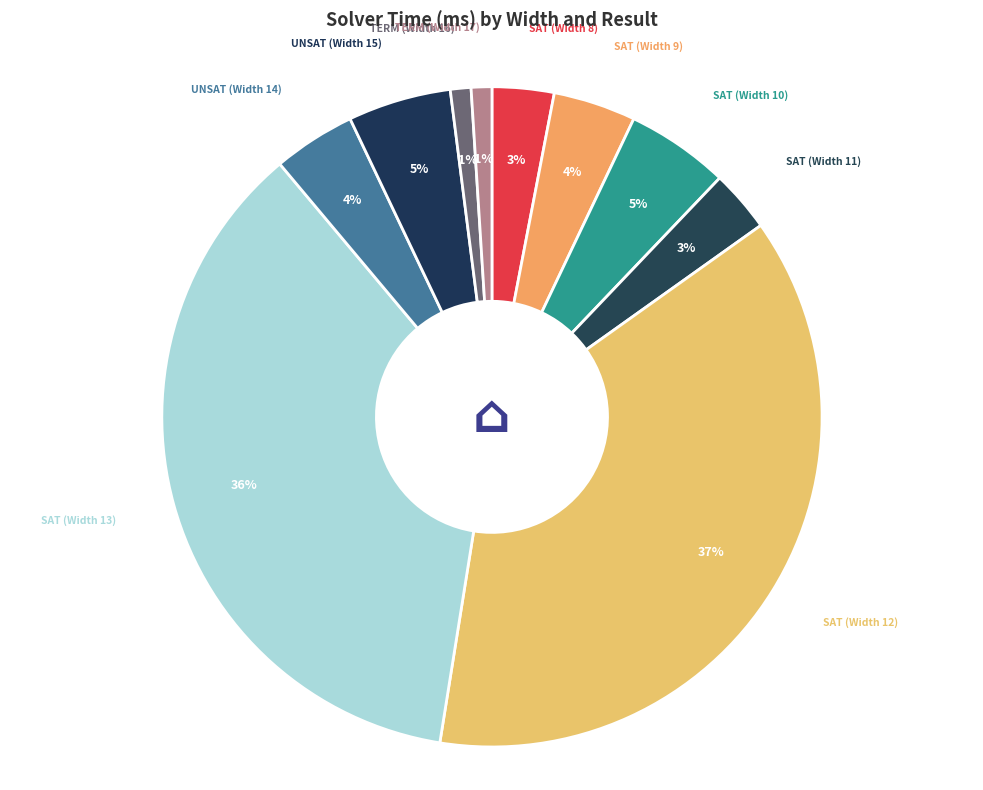

To the nearest percent, what portion does UNSAT (Width 14) represent?

4%